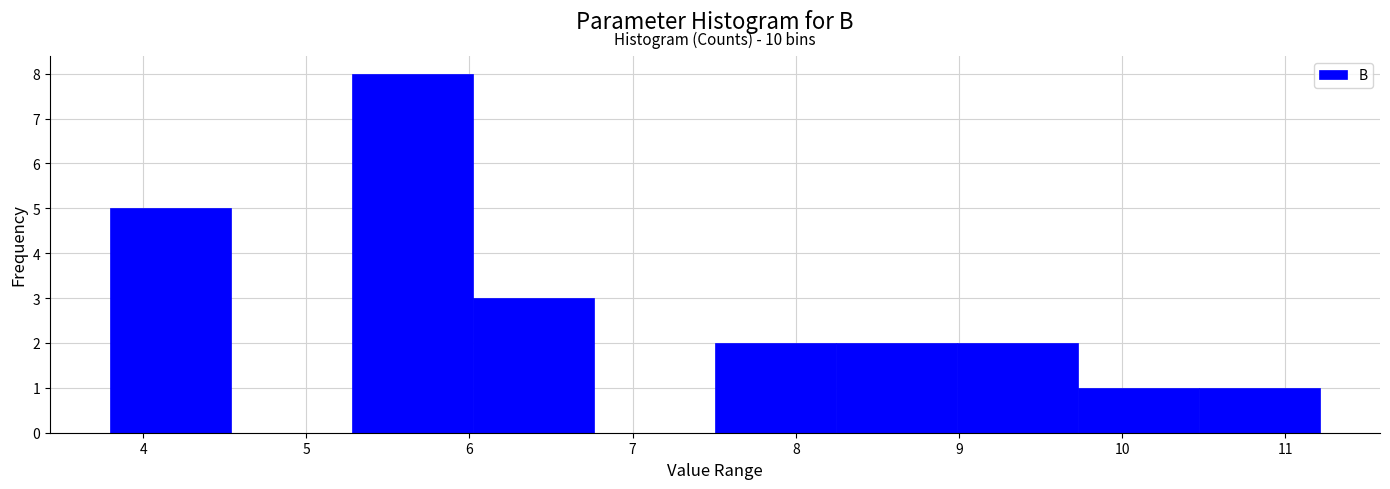

Over which range of the x-axis is the bar tallest?

5.3 to 6.0